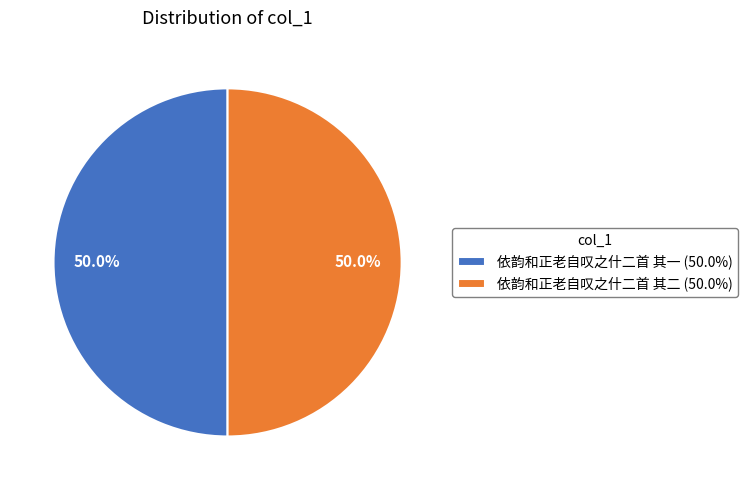

Approximately how many times larger is the value at 依韵和正老自叹之什二首 其一 (50.0%) compared to 依韵和正老自叹之什二首 其二 (50.0%)?

1.0